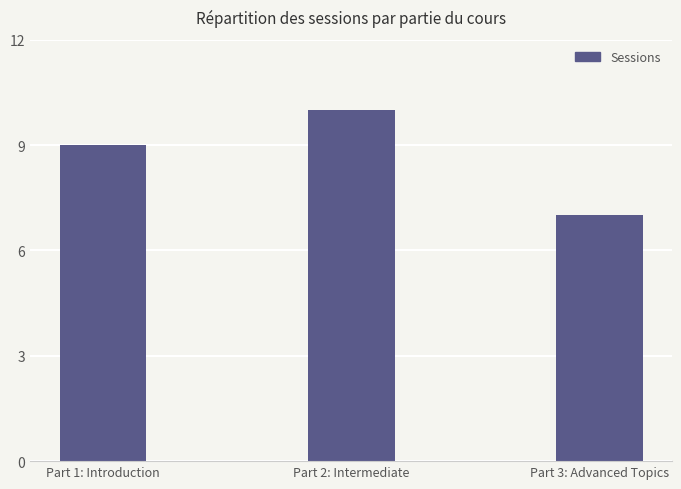

List the labels in order of value, smallest first.

Part 3: Advanced Topics, Part 1: Introduction, Part 2: Intermediate